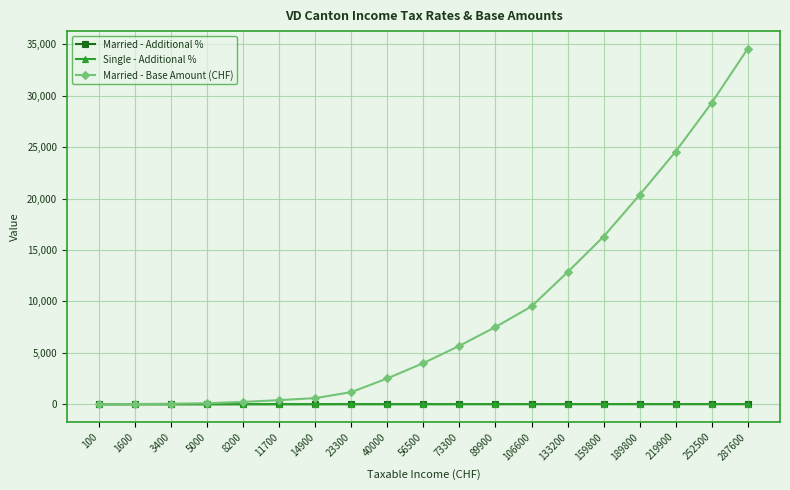

Is this an area chart (filled region under the line)?

No